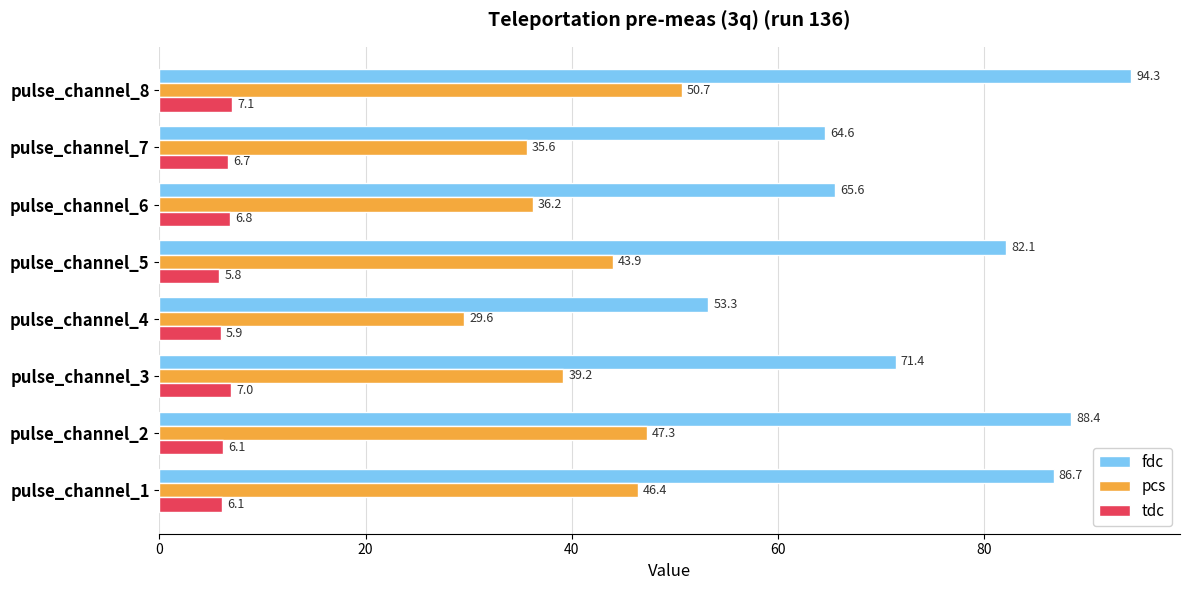

The value of fdc at pulse_channel_1 is 122.1. True or false?

False